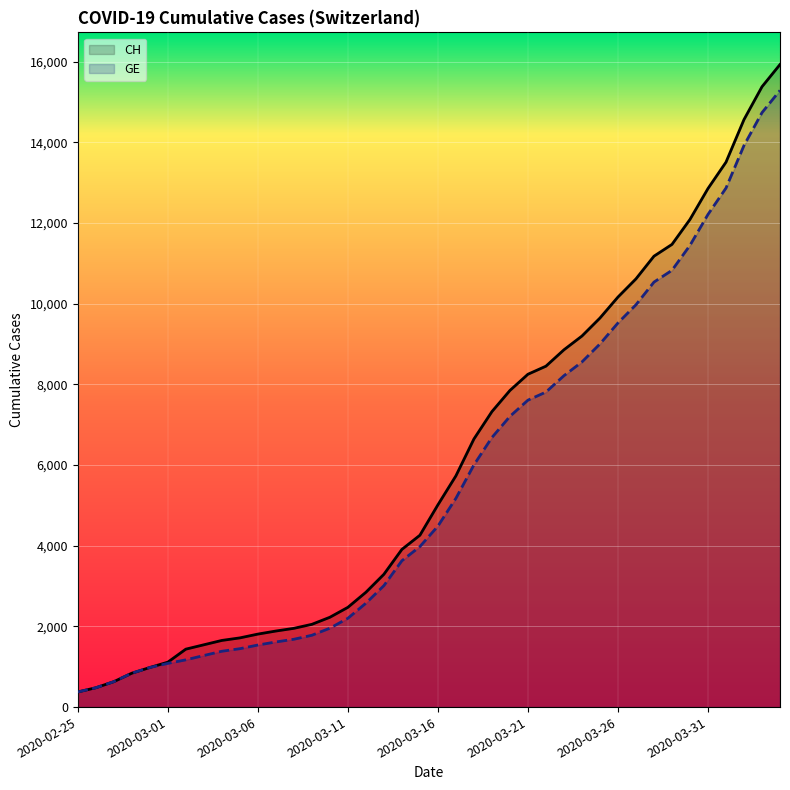

True or false: CH and GE intersect in this chart.

False